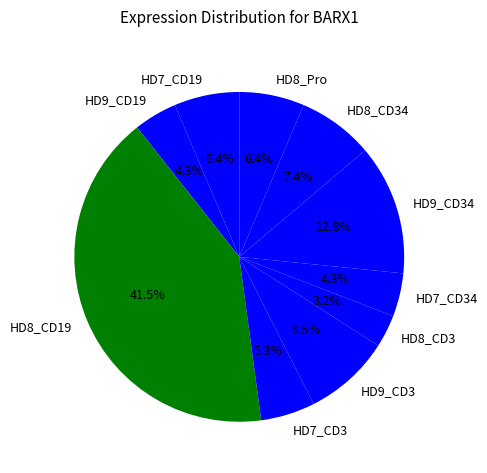

What percentage is the HD7_CD19 slice, to the nearest percent?

6%